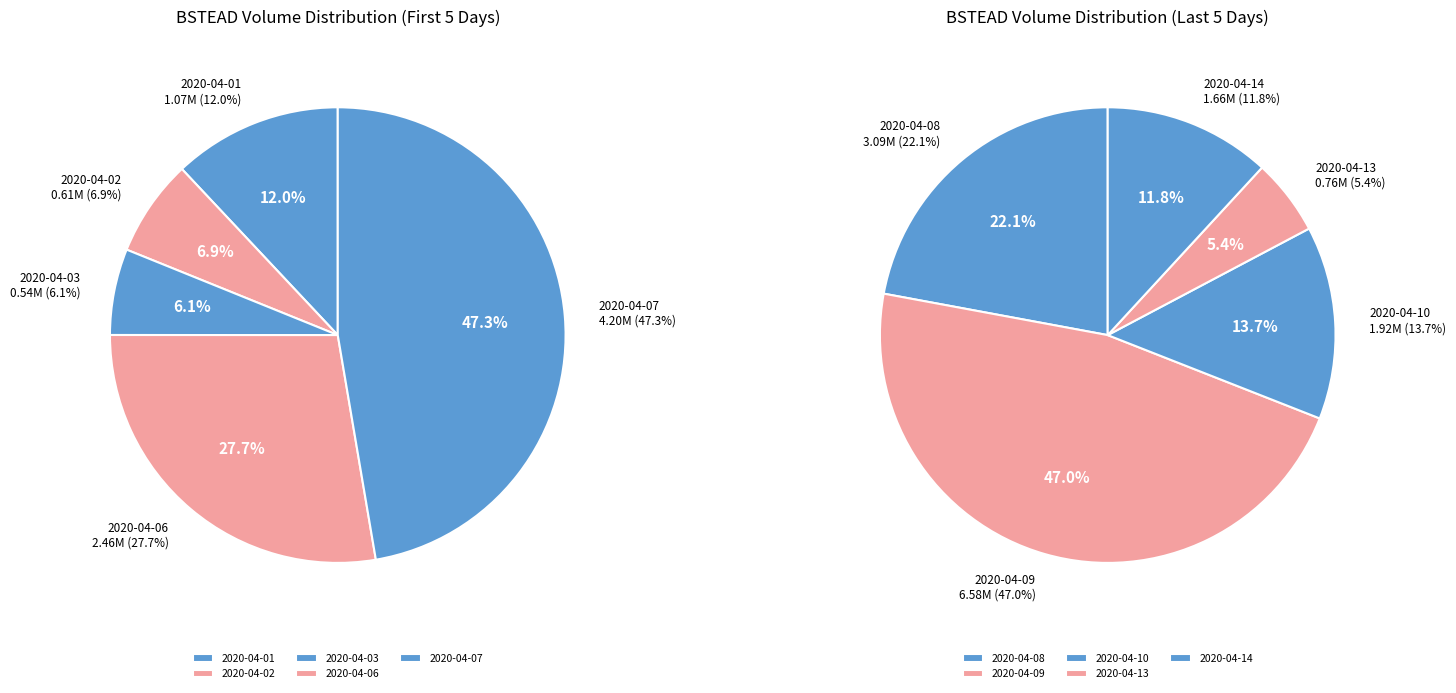

How many slices are in this pie chart?

10